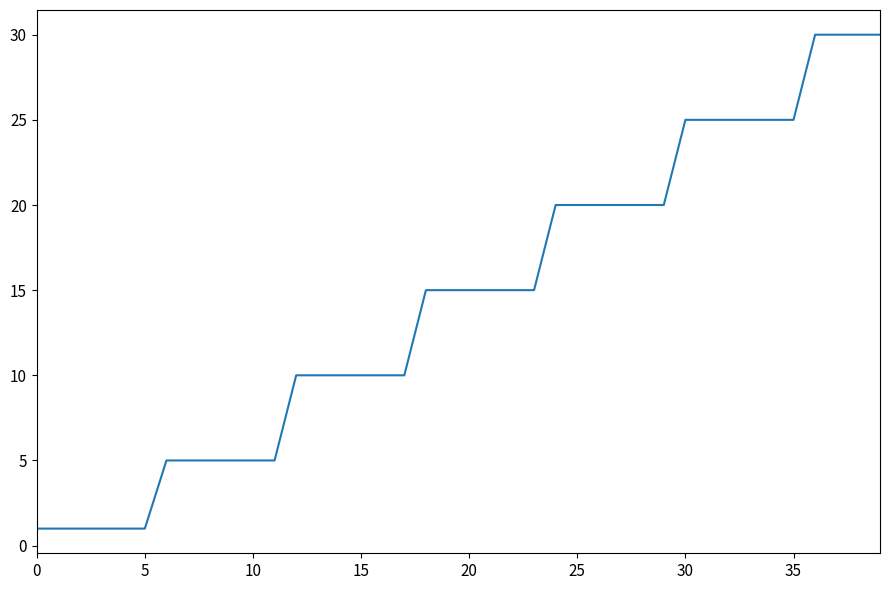

What is the minimum value shown in the chart?

1